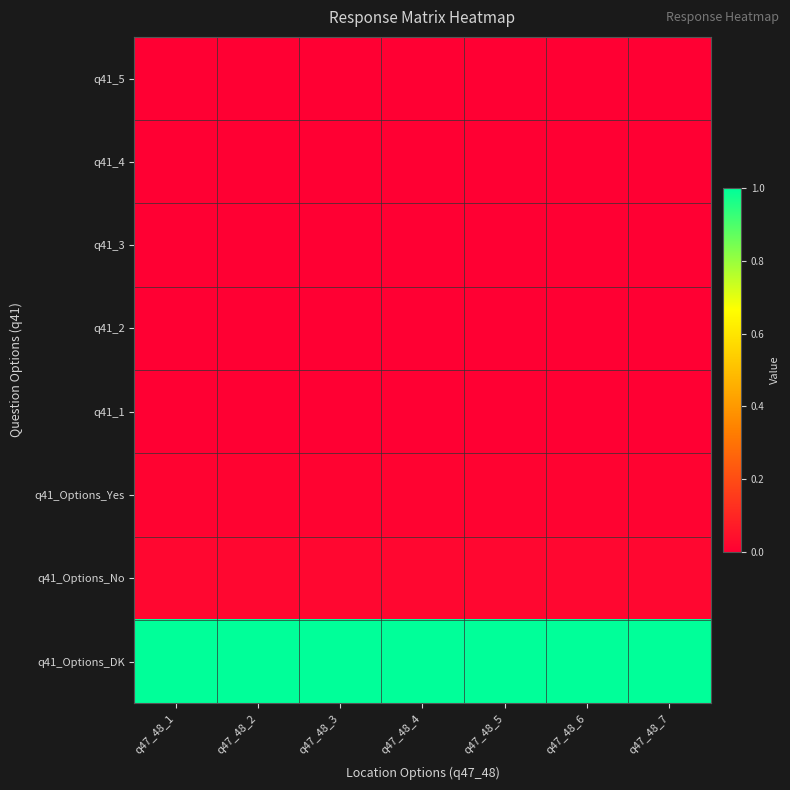

What is the spread (max minus min) of values at q47_48_2?

1.0